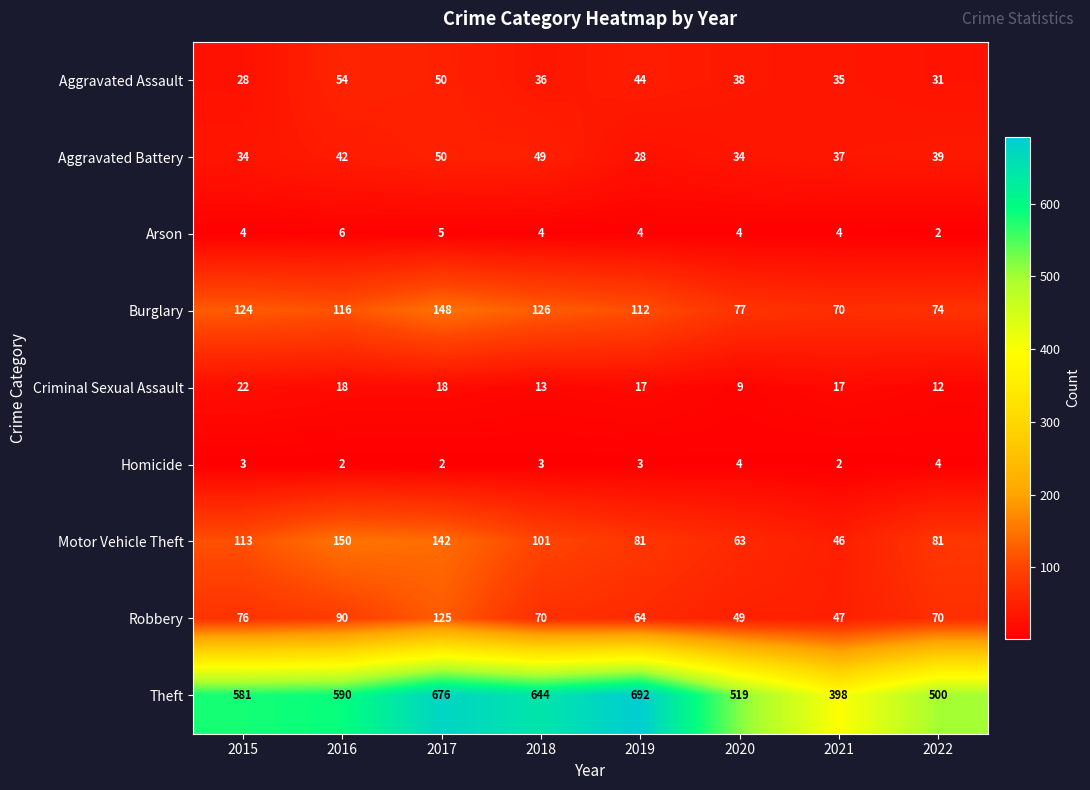

What is the highest value of the Robbery series?

125